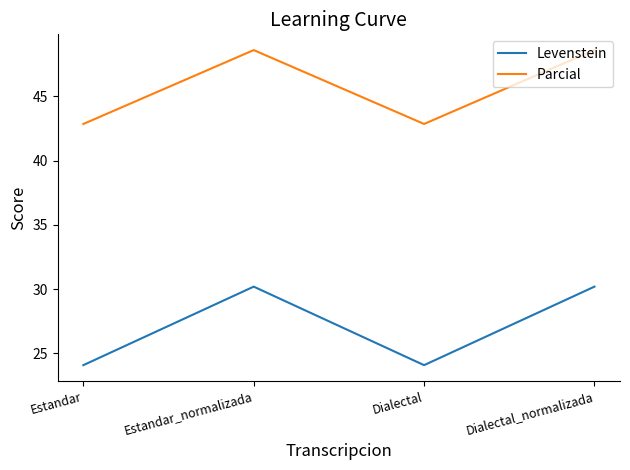

Does the chart display data point markers on the line(s)?

No